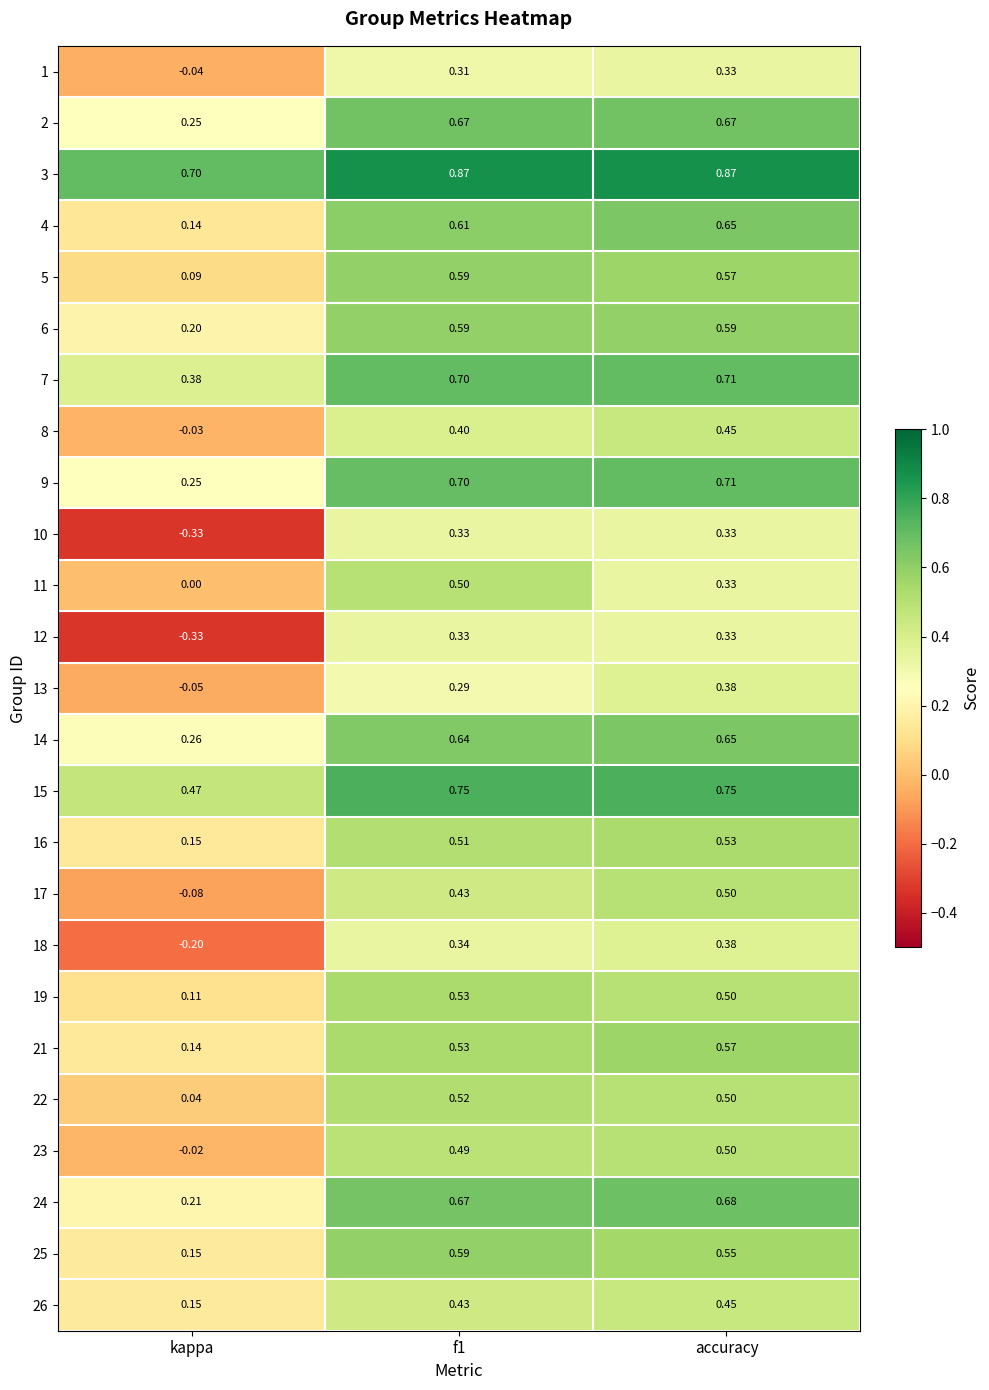

Is the value of 6 at f1 greater than the value of 21 at accuracy?

Yes